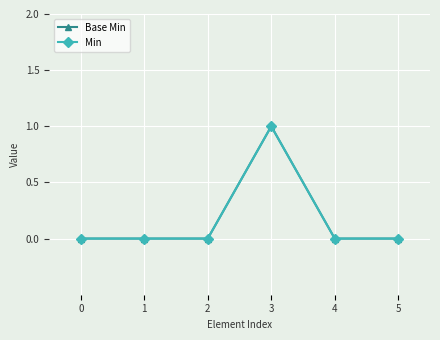

The value of Base Min at 3 is 1. True or false?

False